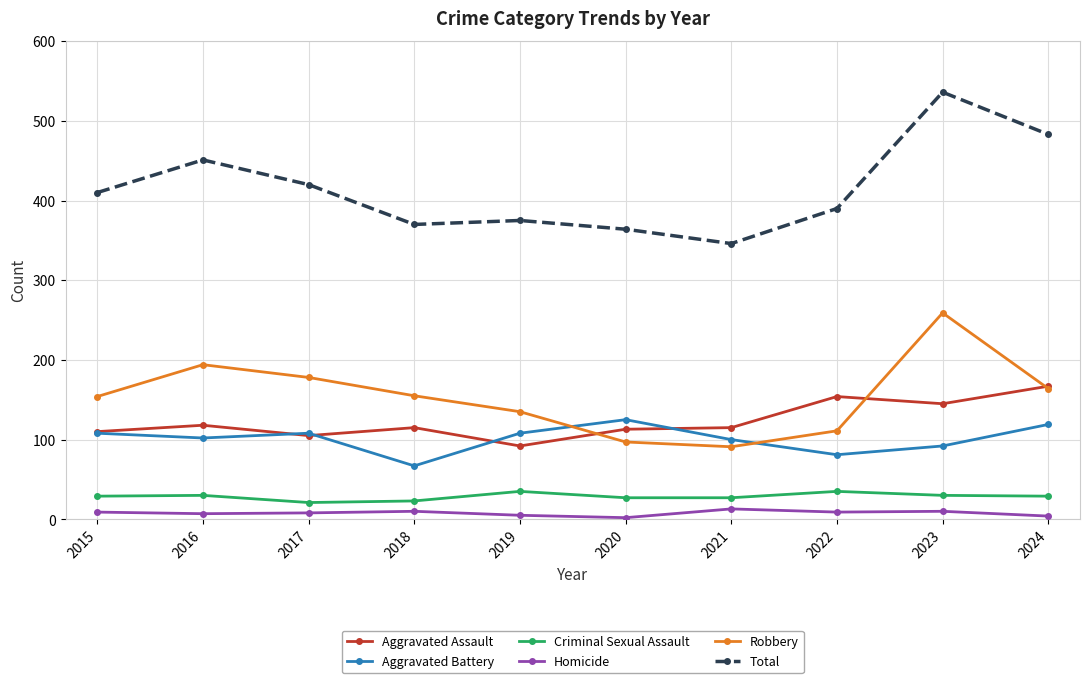

Which series has the largest range (max minus min)?

Total